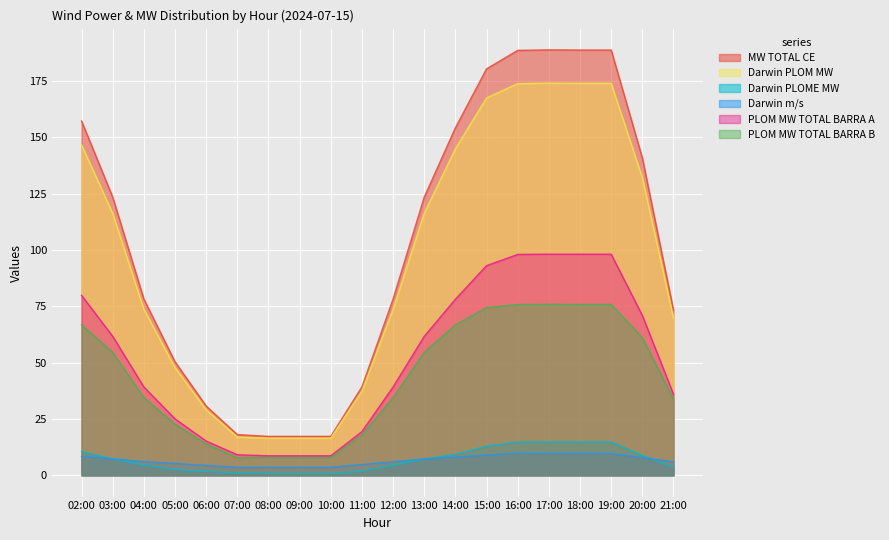

True or false: MW TOTAL CE has a value of 50.4 at 05:00.

True